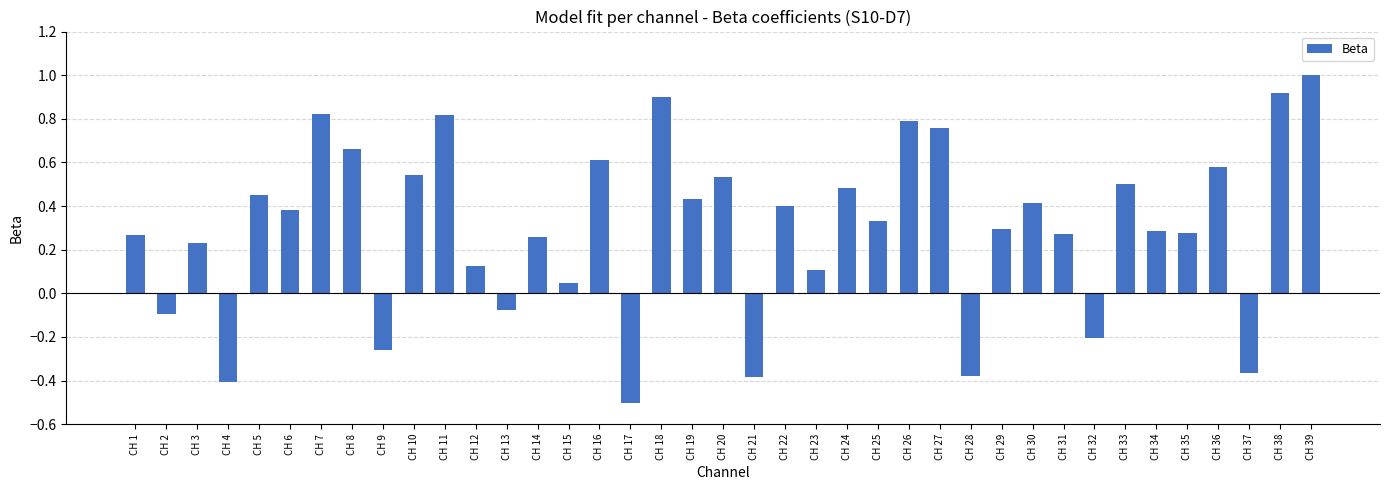

What is the minimum value shown in the chart?

-0.5